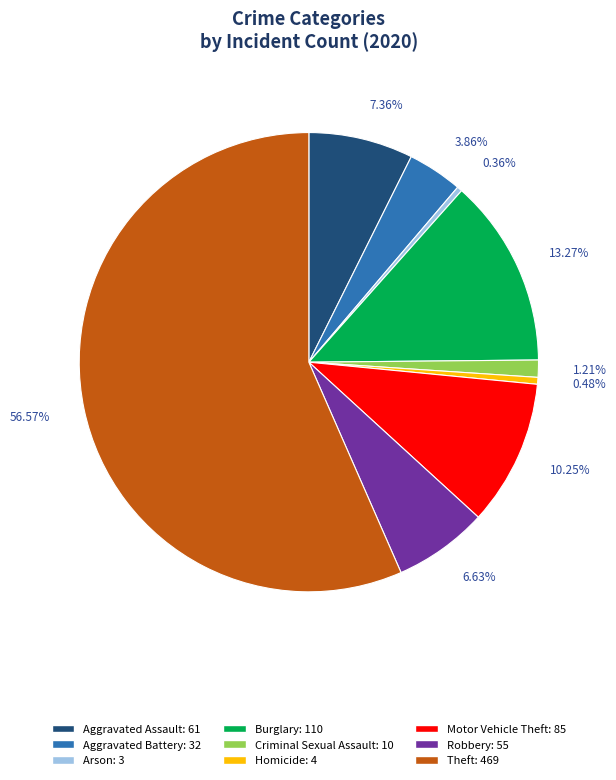

To the nearest percent, what is the difference between the largest and smallest slice percentages?

56%